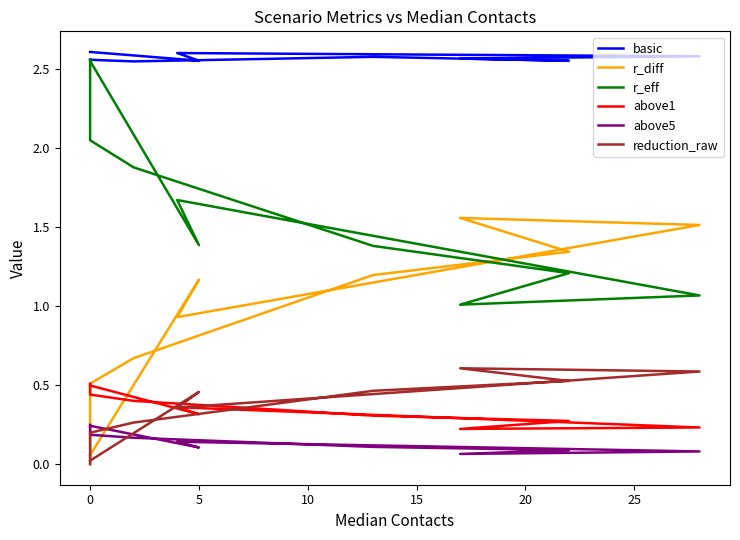

Which series has the largest total across all categories?

basic